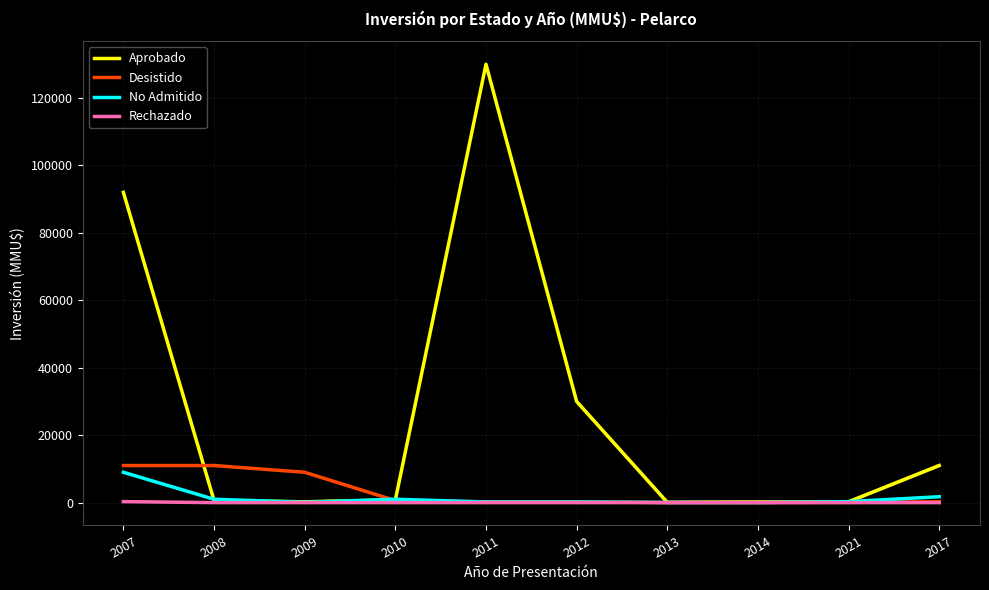

List the series in order of their peak value, highest first.

Aprobado, Desistido, No Admitido, Rechazado